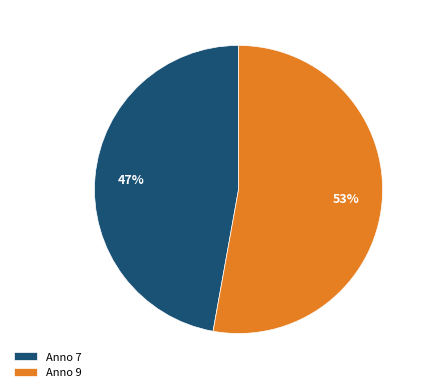

Do Anno 9 and Anno 7 together represent more than half of the pie?

Yes